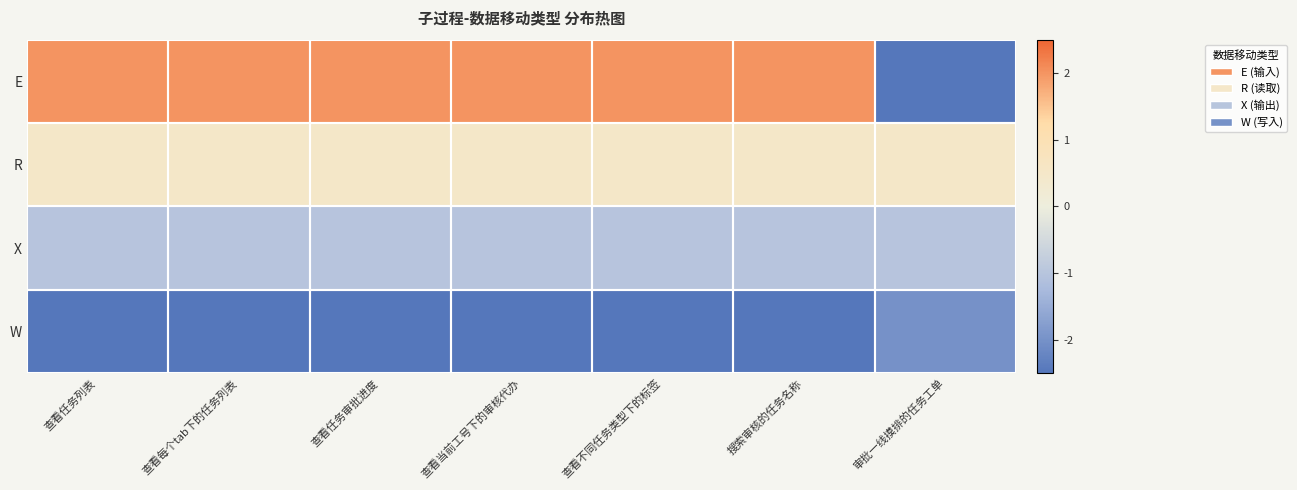

Which series has the largest total across all categories?

E